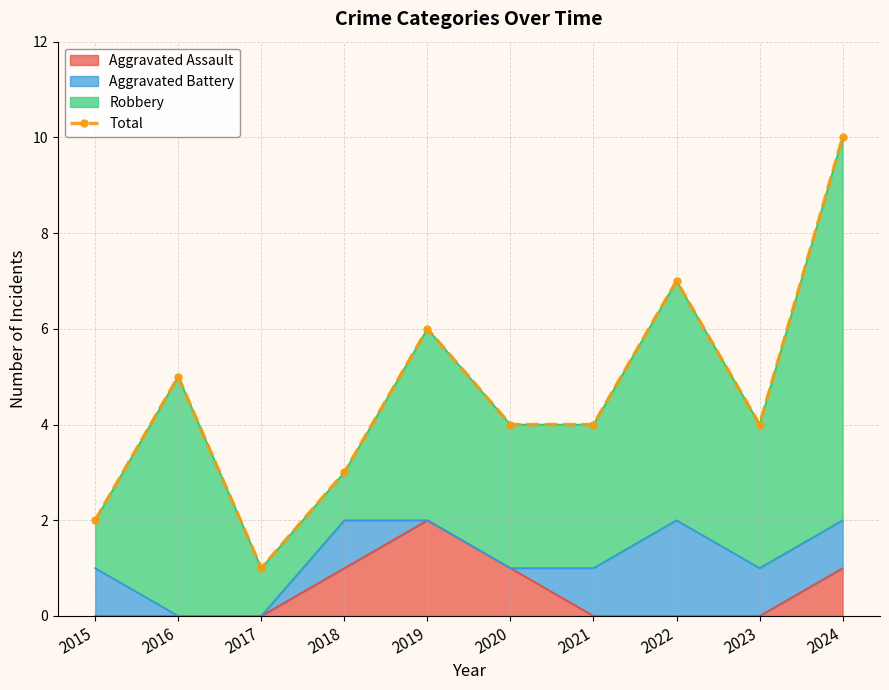

The value at 2020 is 4. True or false?

True